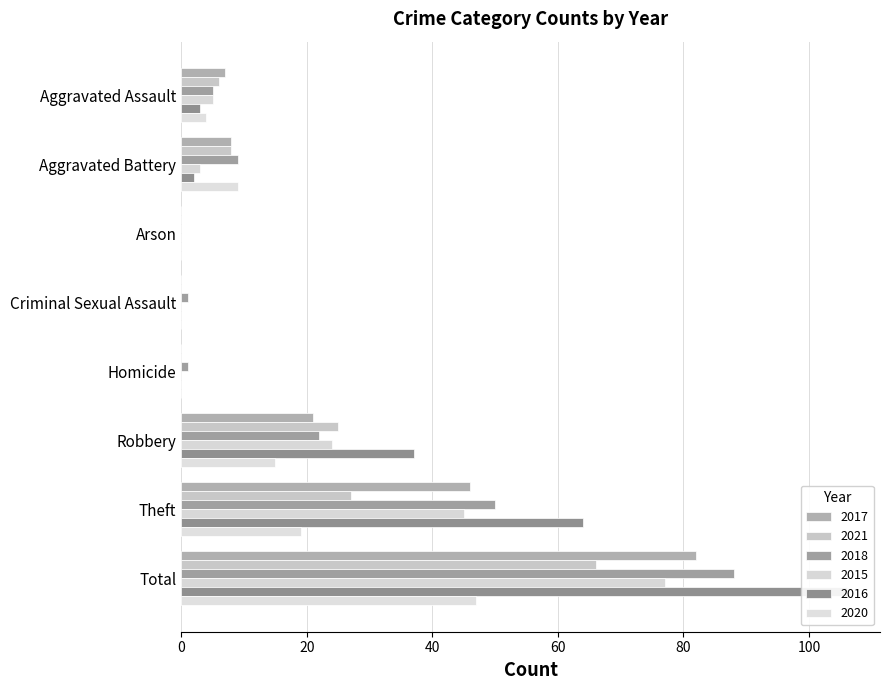

What is the sum of all 2020 values?

94